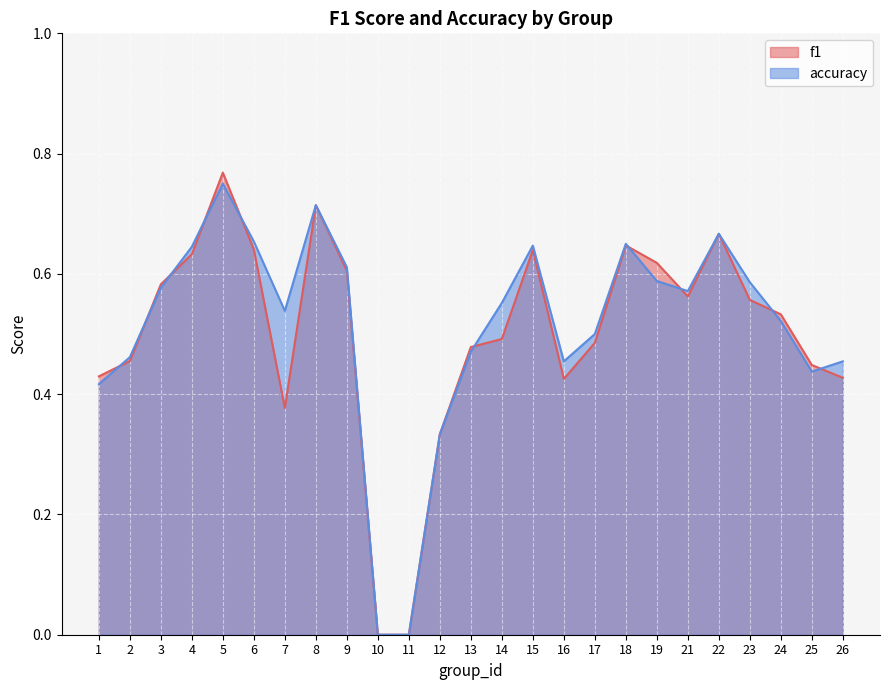

Which has a higher value, 13 or 21?

21